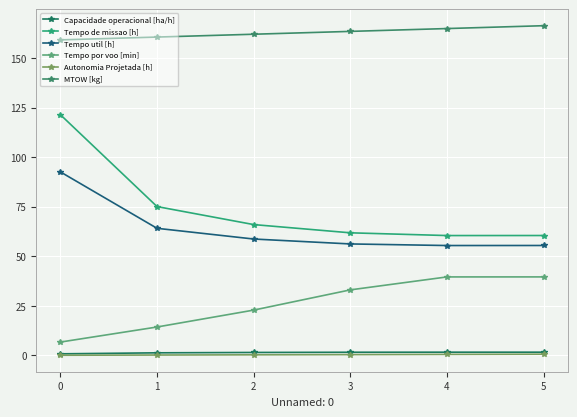

Which has a higher value, 3 or 1?

3